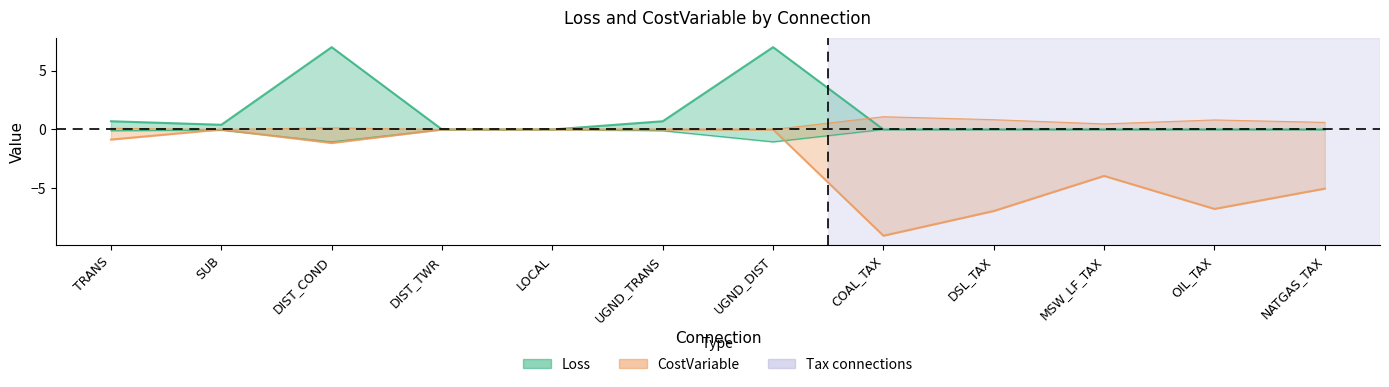

What is the difference between the second highest and second lowest values in the CostVariable series?

6.9